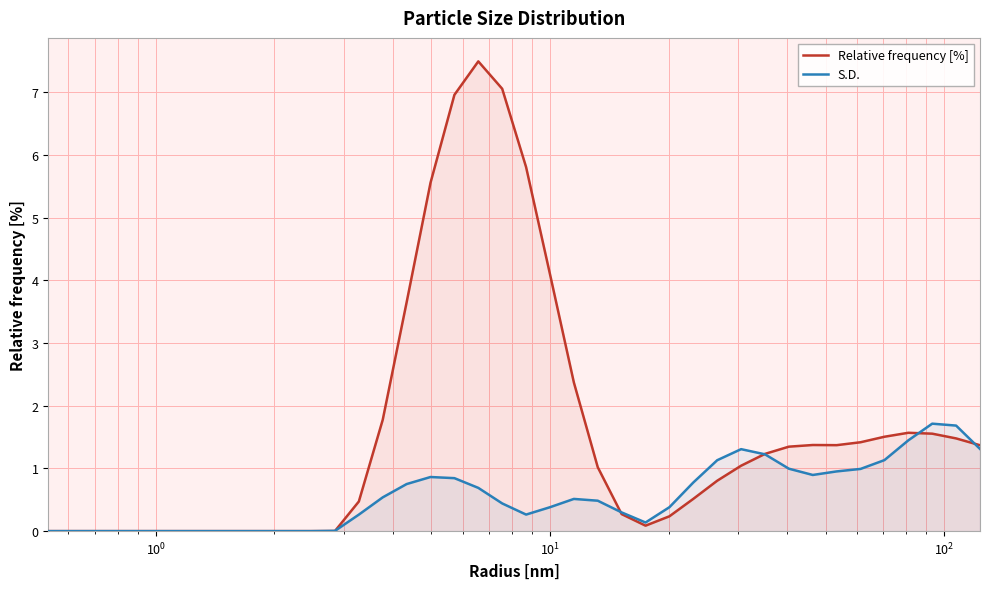

Which series has the largest range (max minus min)?

Relative frequency [%]